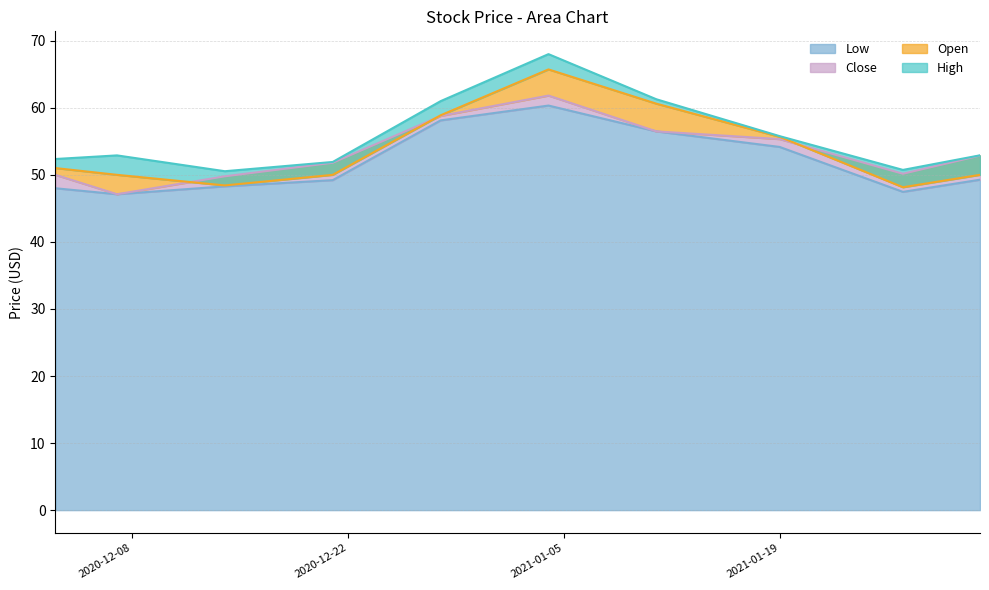

At which category does the chart reach its peak across all series?

2021-01-04